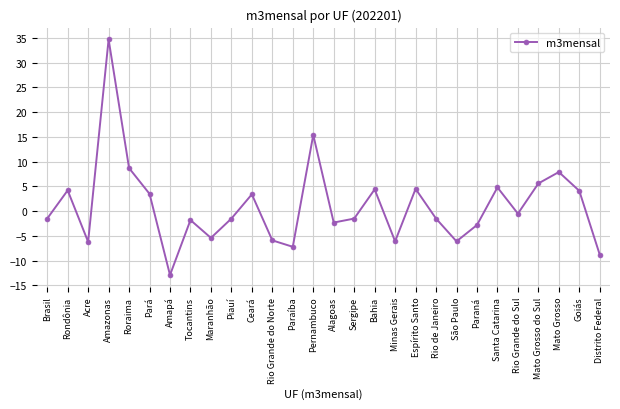

Which has a higher value, Goiás or Alagoas?

Goiás